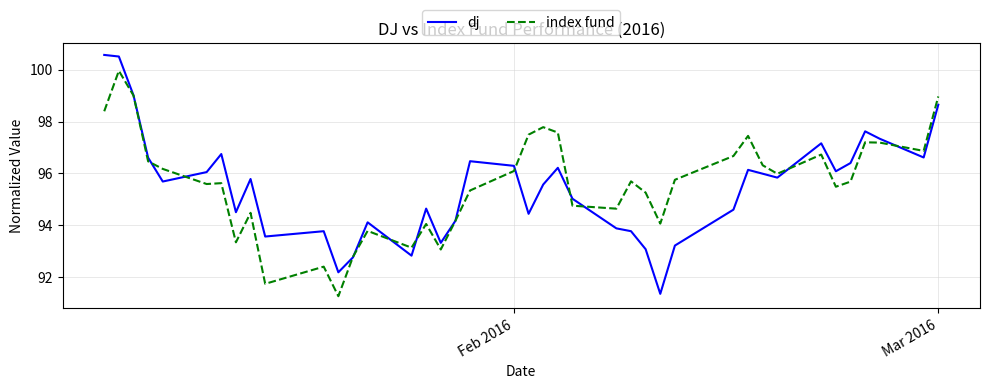

True or false: dj and index fund cross at least once.

True